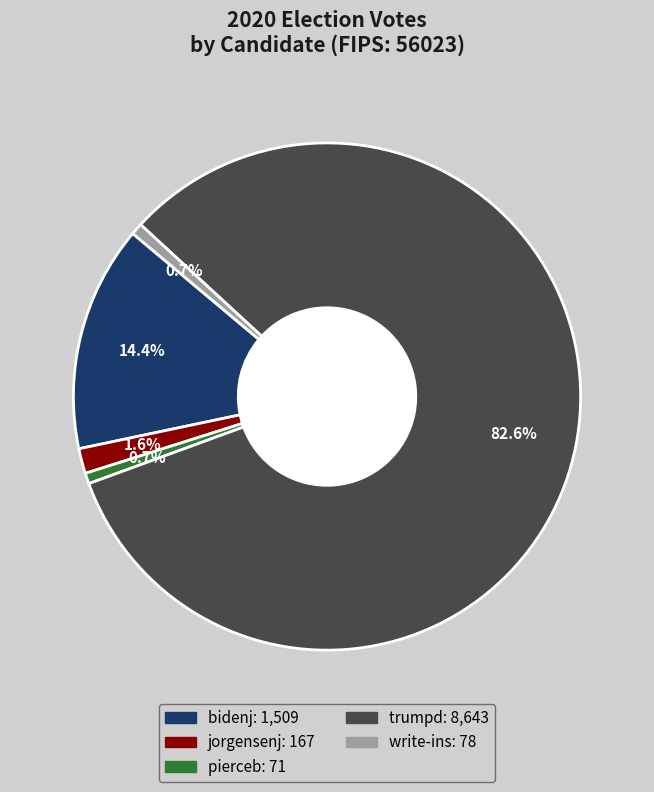

To the nearest percent, what is the difference between the trumpd and write-ins slice percentages?

82%